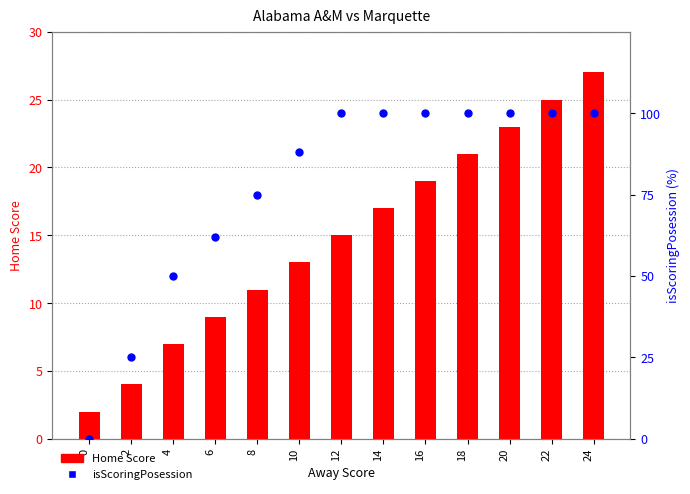

What are all the series names shown in the legend?

Home Score, isScoringPosession